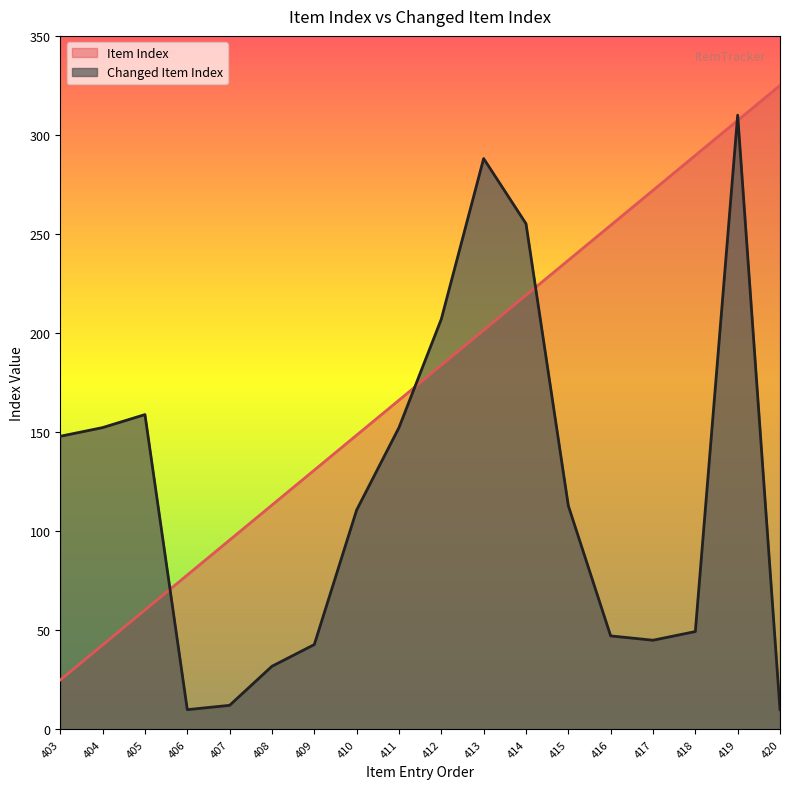

Which has a higher value, 416 or 414?

416